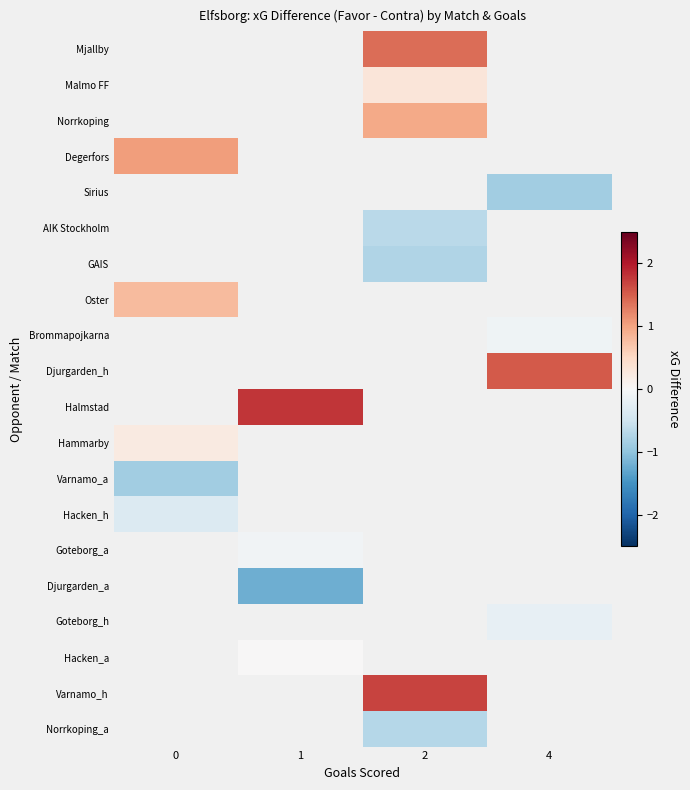

How many values in row_3 are above zero?

1